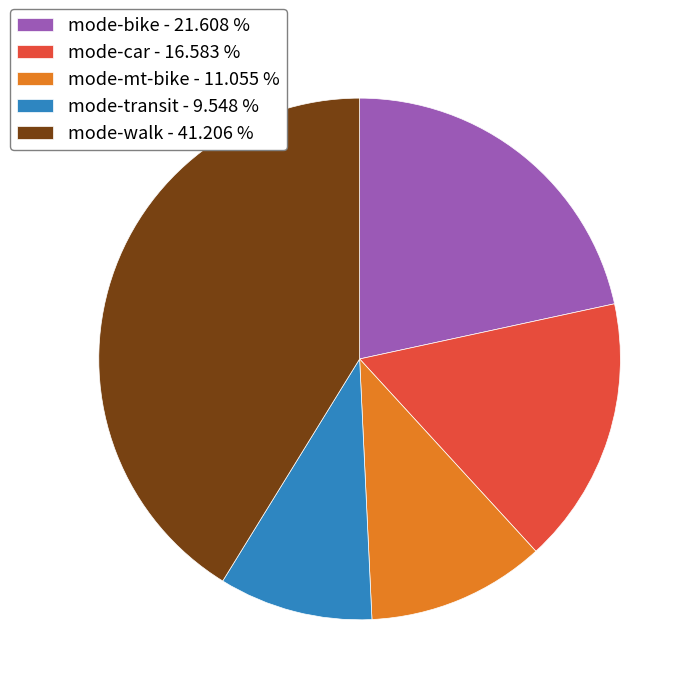

Combined, do mode-transit - 9.548 % and mode-walk - 41.206 % account for over 50%?

Yes